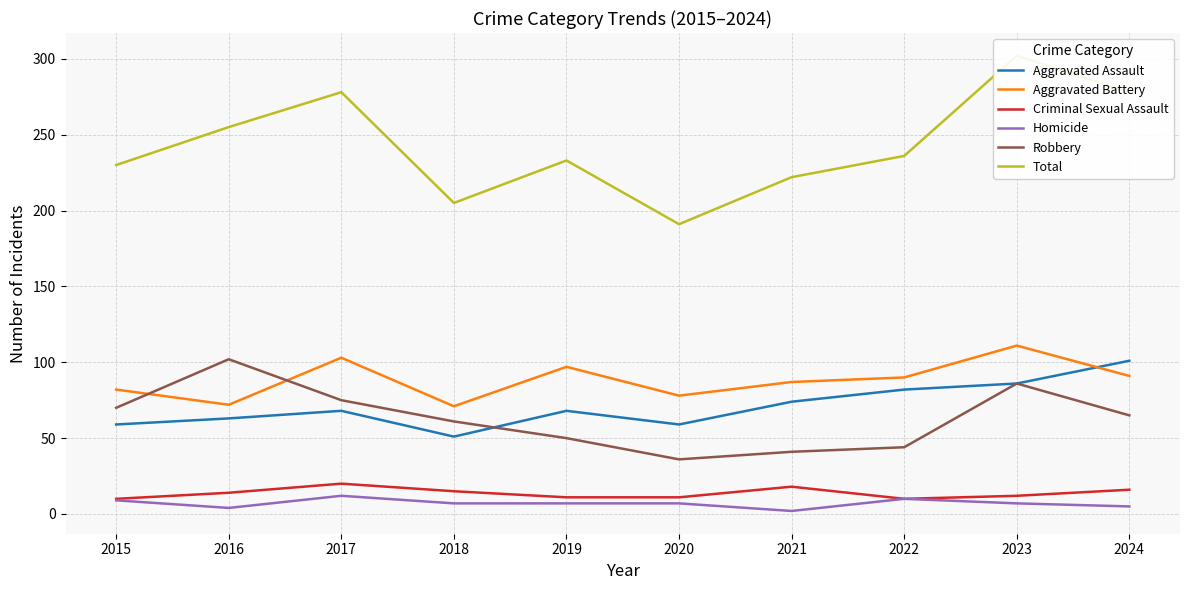

Which series has the widest spread of values?

Total